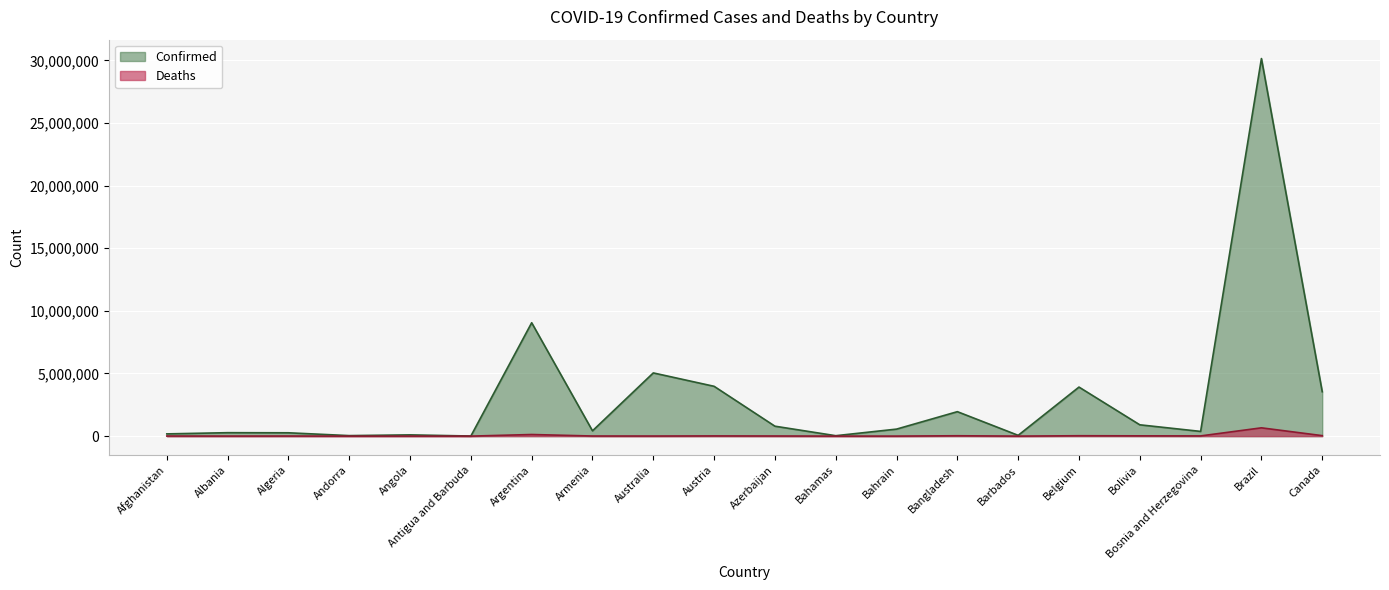

Where does the Deaths series first go above 8620?

Argentina